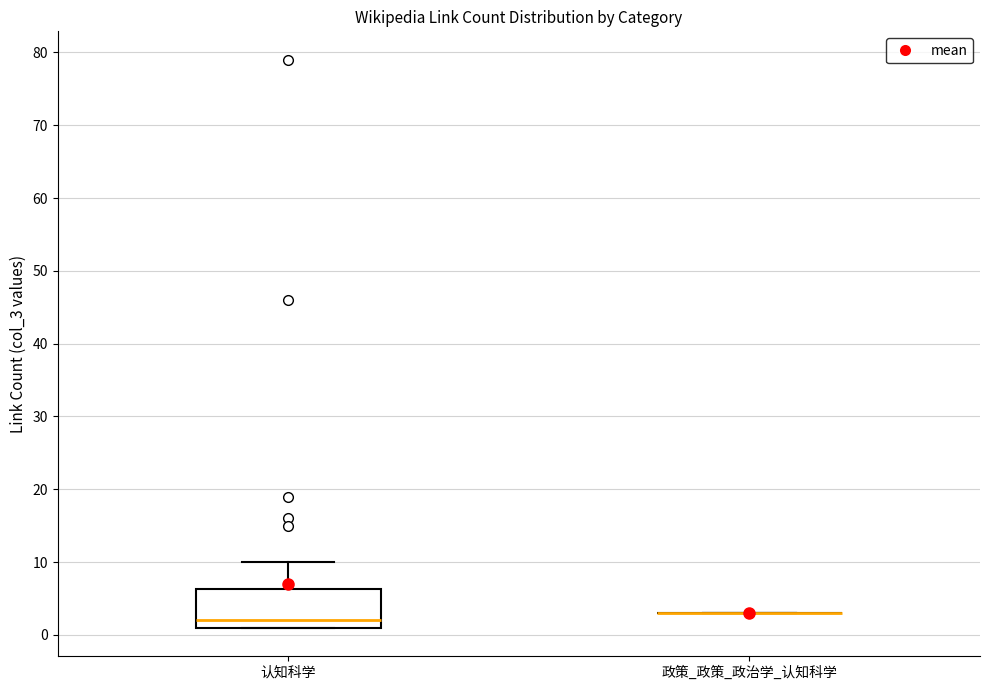

Where is the upper edge of the box for 认知科学 on the y-axis? The values are not printed on the chart, so give them approximately, as read against the axis.

6